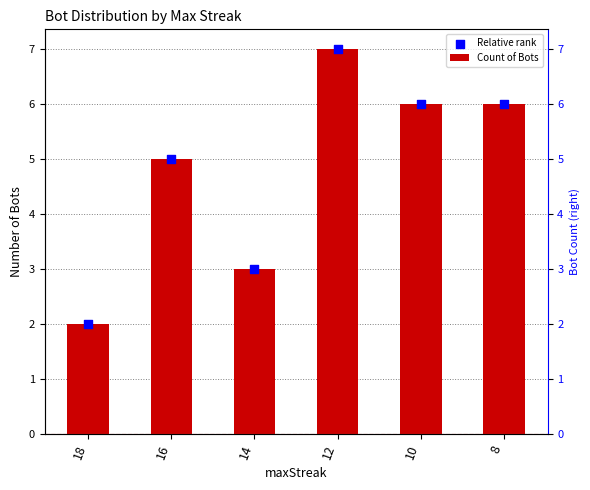

At how many categories does at least one series exceed 3?

4